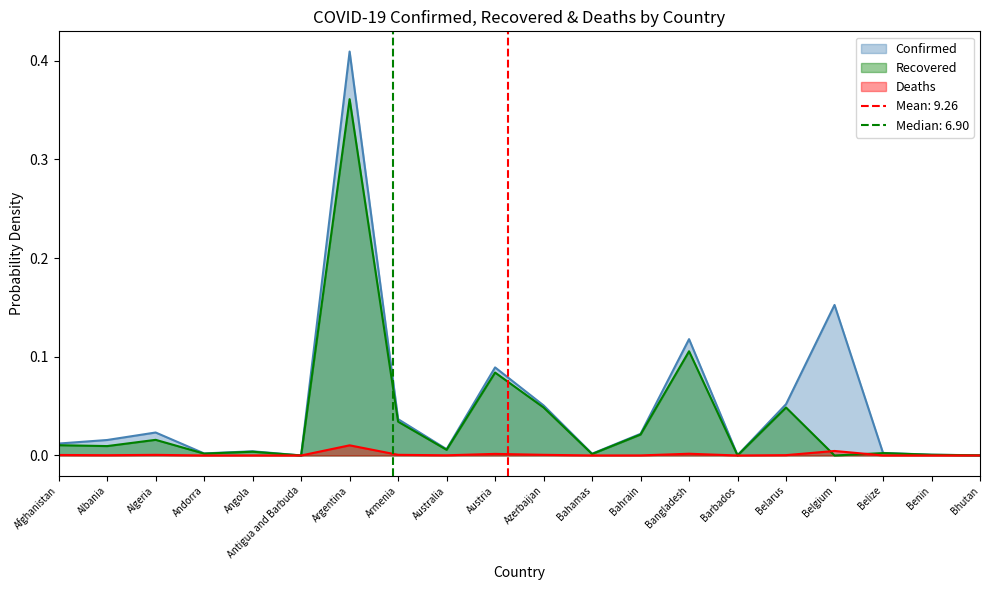

True or false: Deaths has more than 0 interior local peaks.

True